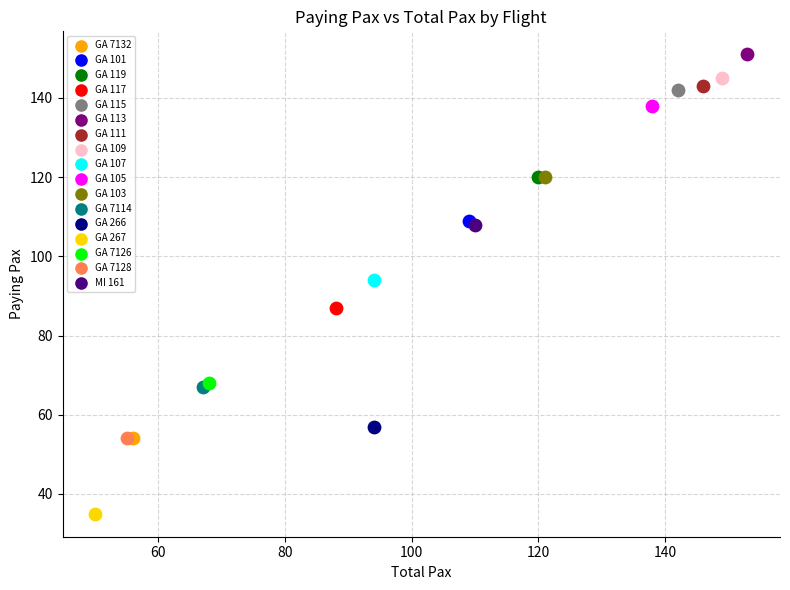

What are all the series names shown in the legend?

GA 7132, GA 101, GA 119, GA 117, GA 115, GA 113, GA 111, GA 109, GA 107, GA 105, GA 103, GA 7114, GA 266, GA 267, GA 7126, GA 7128, MI 161